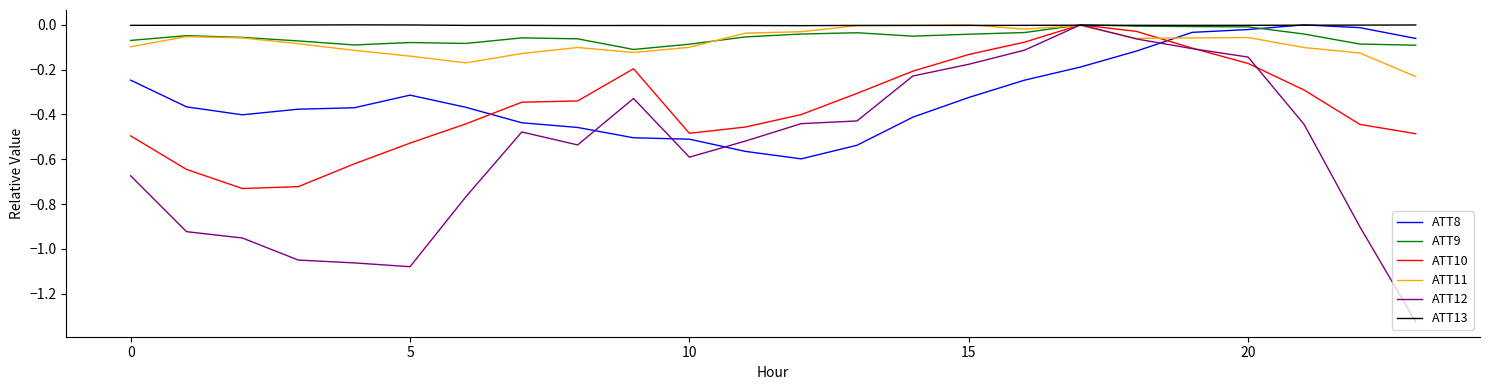

Which series has the largest range (max minus min)?

ATT12